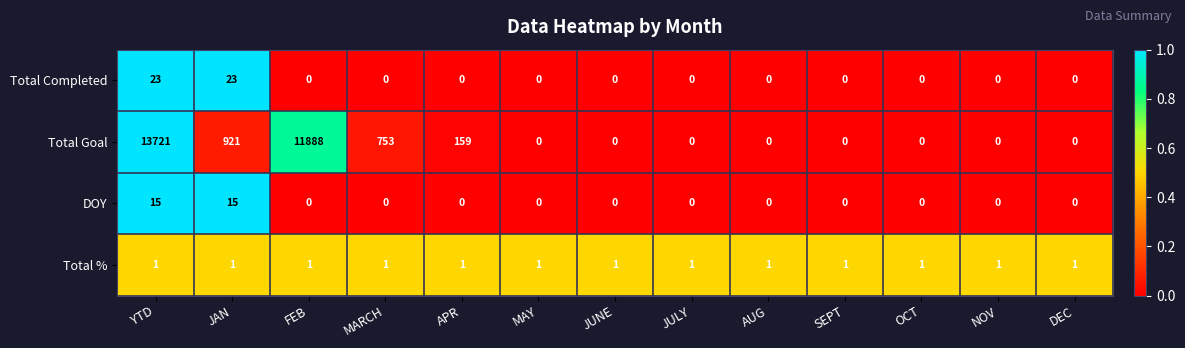

What is the difference between the maximum and minimum values in the Total Goal series?

13721